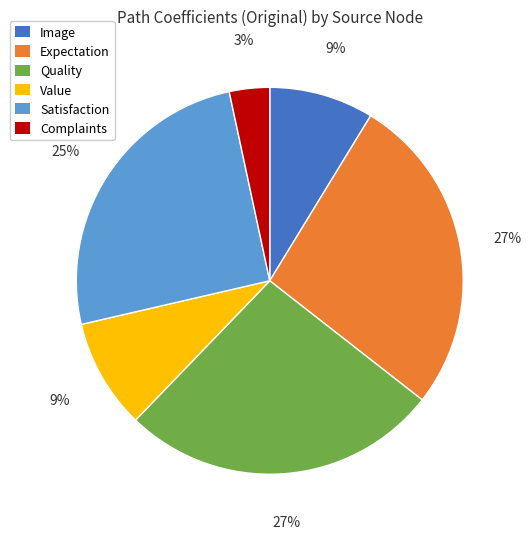

How many segments does this pie chart have?

6